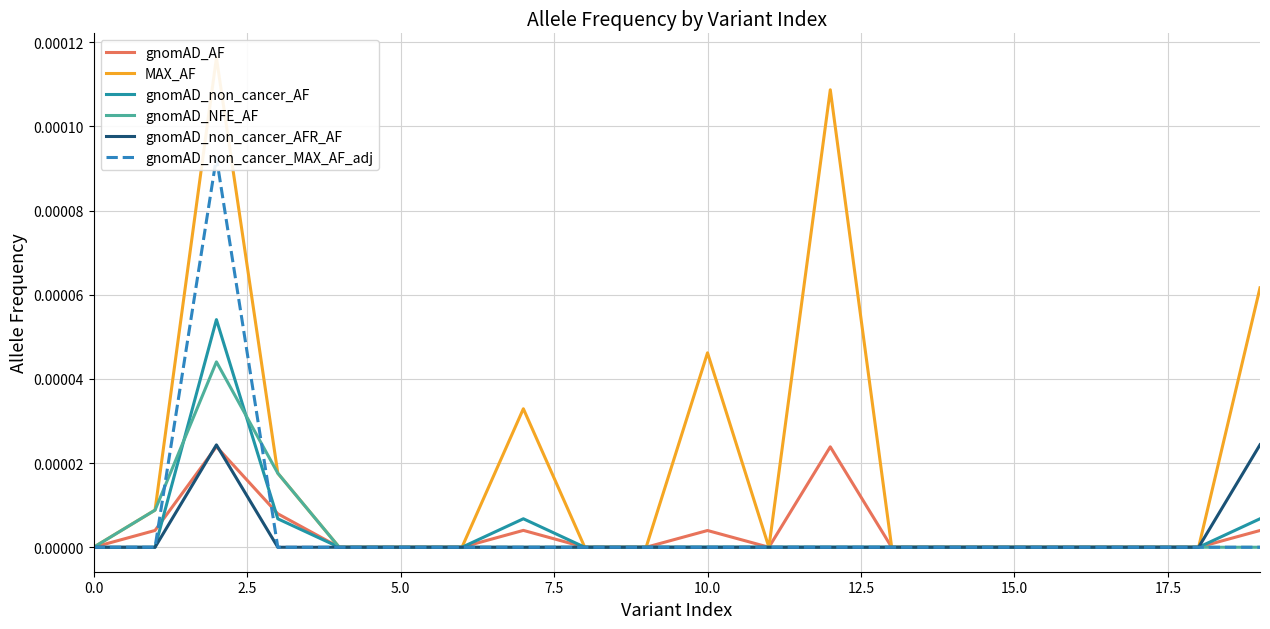

Is this an area chart (filled region under the line)?

No